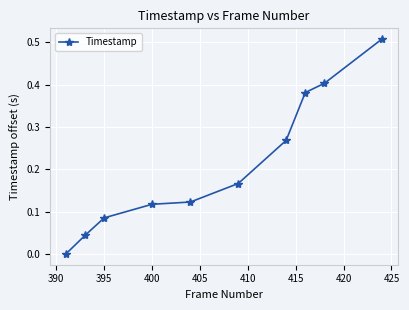

What is the sum of all values?

2.1